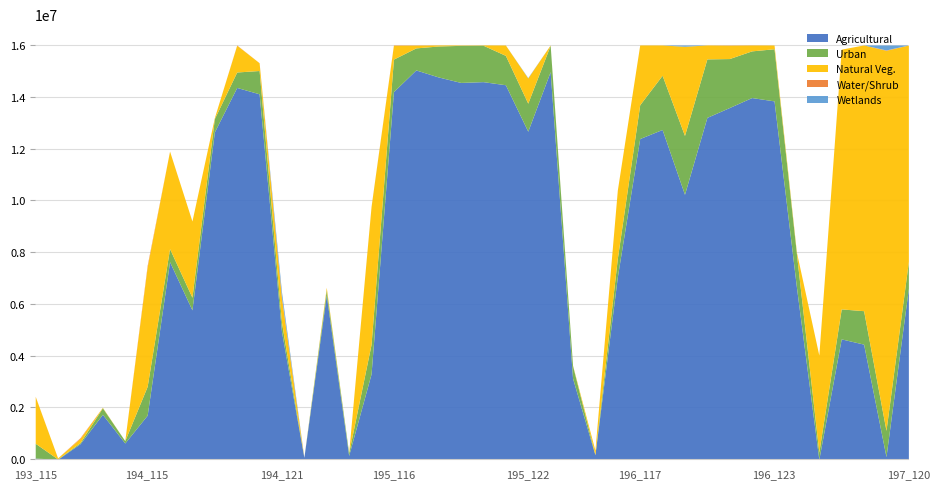

True or false: urgrdarea and wetgrdarea intersect in this chart.

False